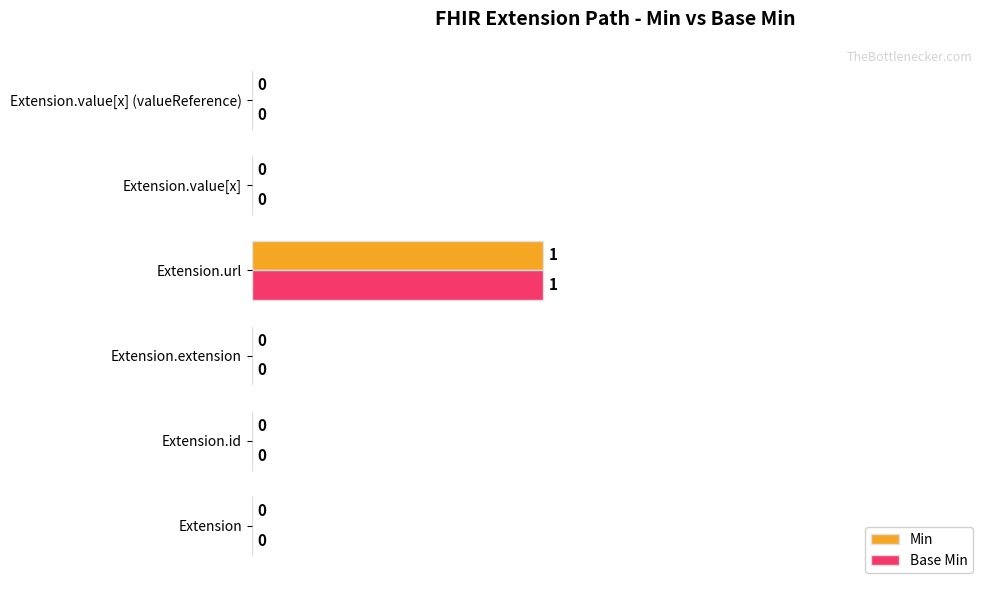

The Base Min series shows 0 at Extension.value[x]. True or false?

True